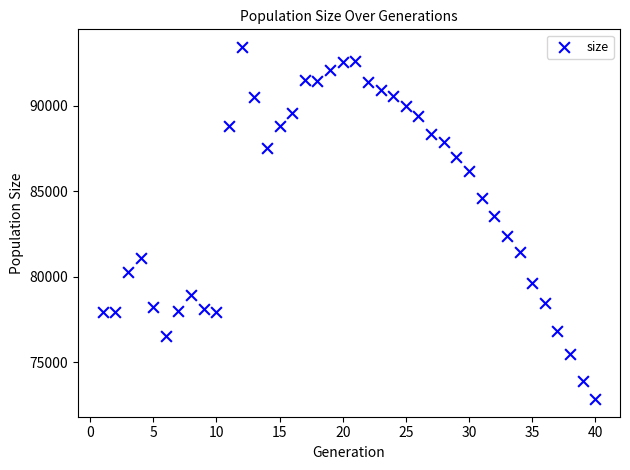

What is the range of Y values (max minus min)?

20591